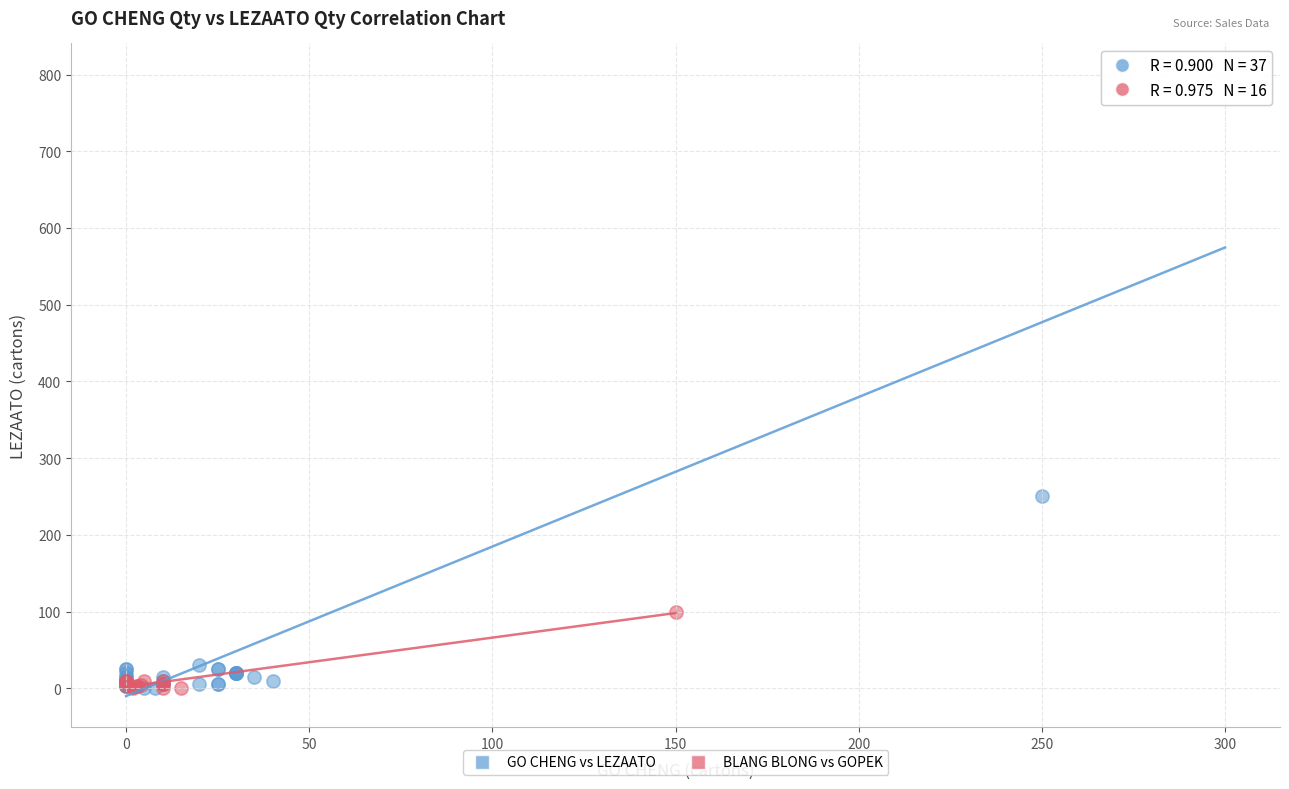

Which series has the largest Y range (max minus min)?

GO CHENG vs LEZAATO